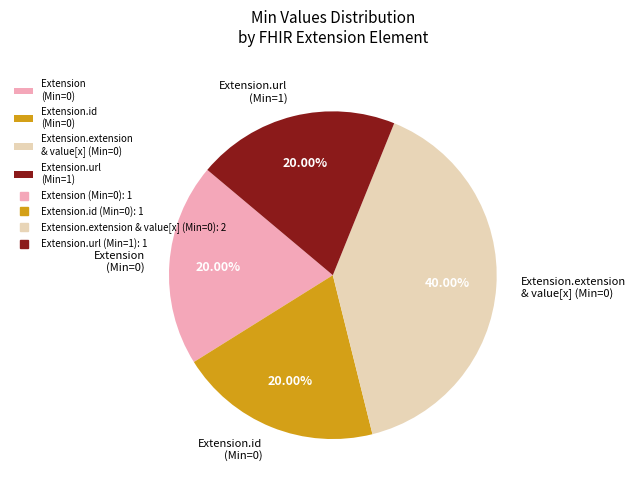

Is Extension.id (Min=0) the majority of the pie?

No